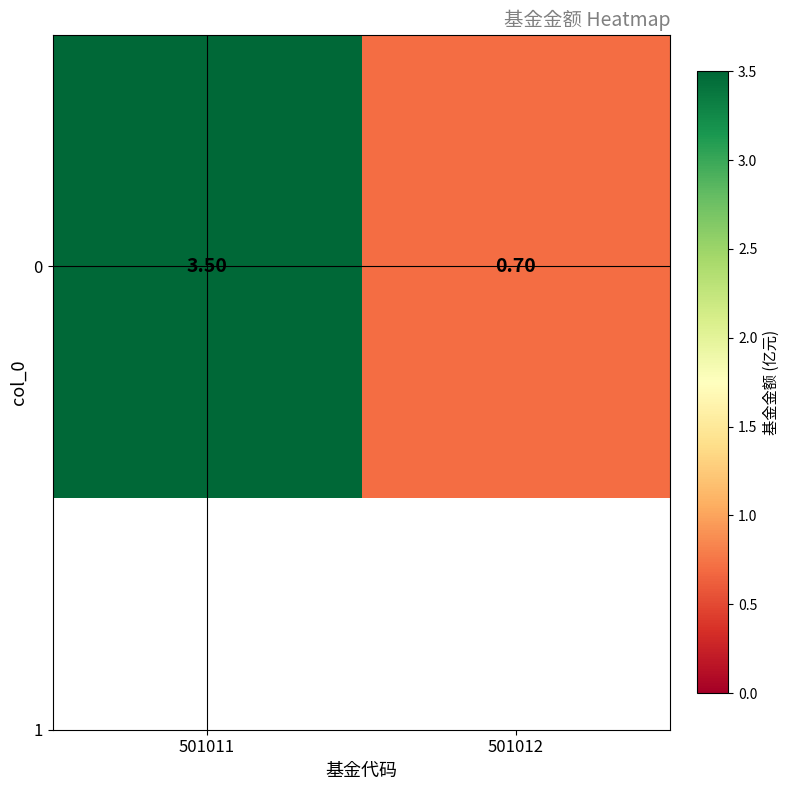

Where does the data first go above 3?

501011